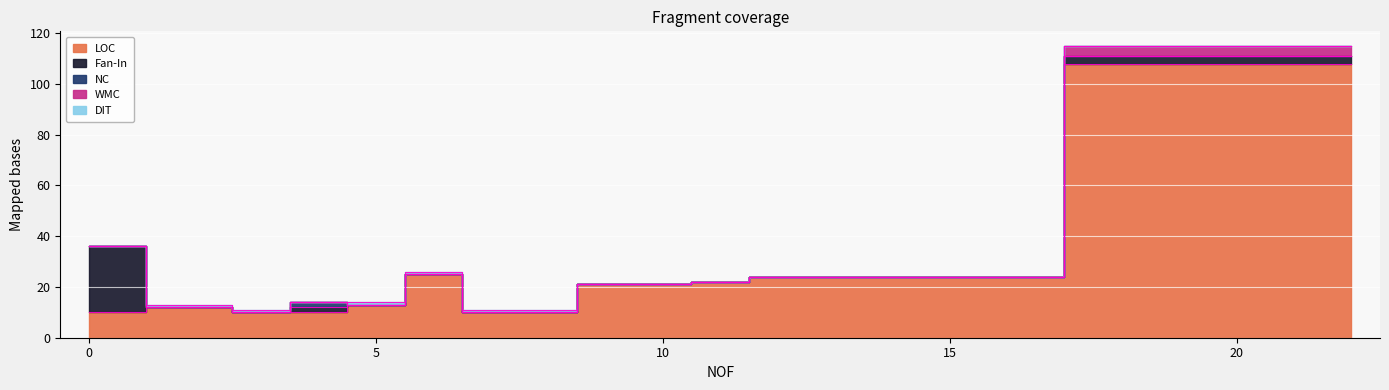

Reading right to left, extract all data points from this chart.

LOC: 22=108	12=24	11=22	10=21	7=10	6=25	5=13	4=10	3=10	2=12	0=10
Fan-In: 22=3	12=0	11=0	10=0	7=0	6=0	5=0	4=2	3=0	2=0	0=26
NC: 22=0	12=0	11=0	10=0	7=0	6=0	5=0	4=2	3=0	2=0	0=0
WMC: 22=4	12=0	11=0	10=0	7=0	6=0	5=0	4=0	3=0	2=0	0=0
DIT: 22=0	12=0	11=0	10=0	7=1	6=1	5=1	4=0	3=1	2=1	0=0